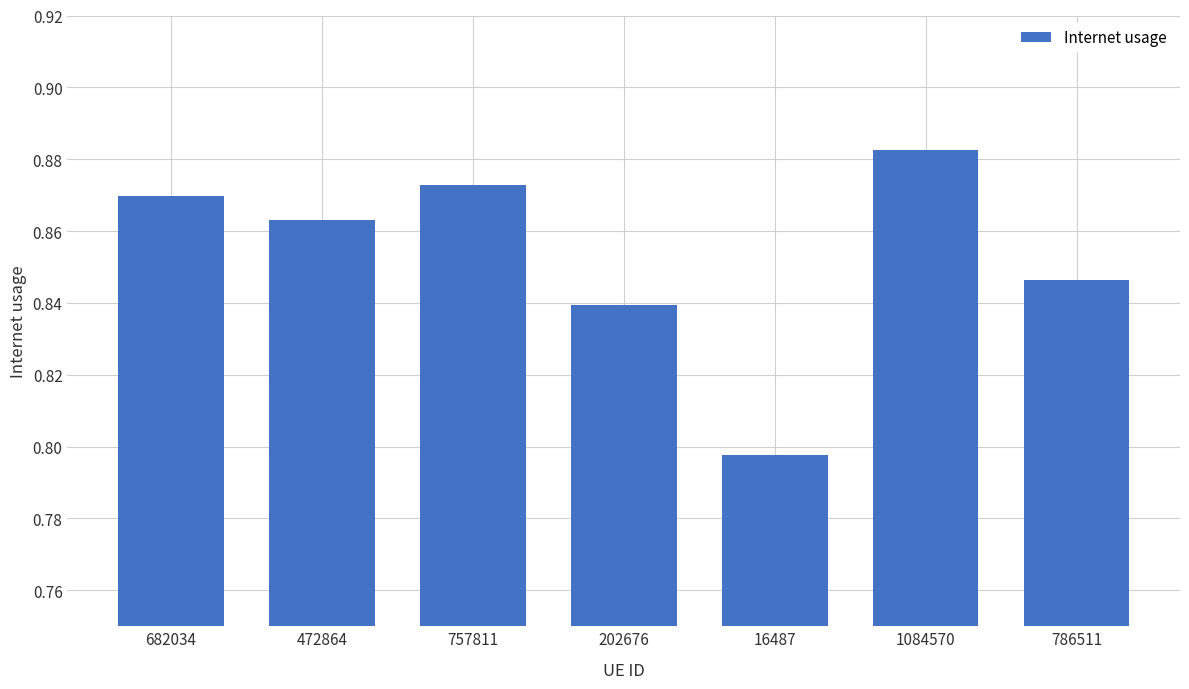

What position from the left is 202676?

4